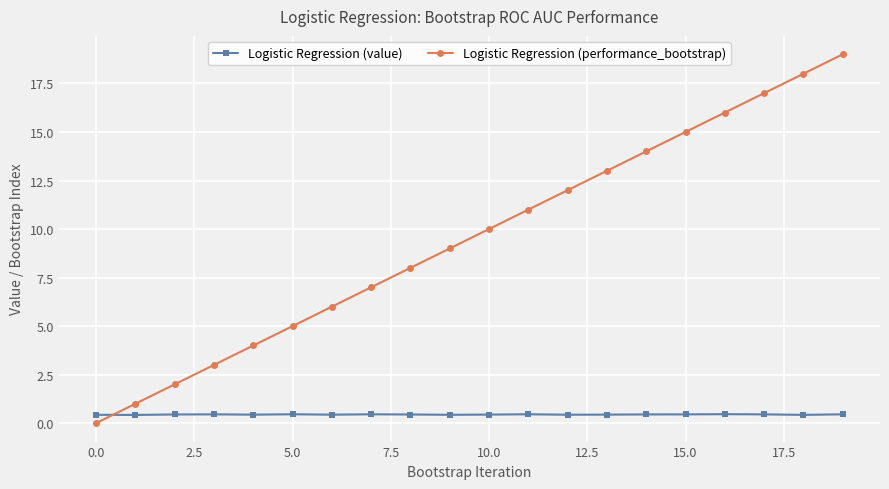

Count the Logistic Regression (value) values in the range 0 to 1.

20